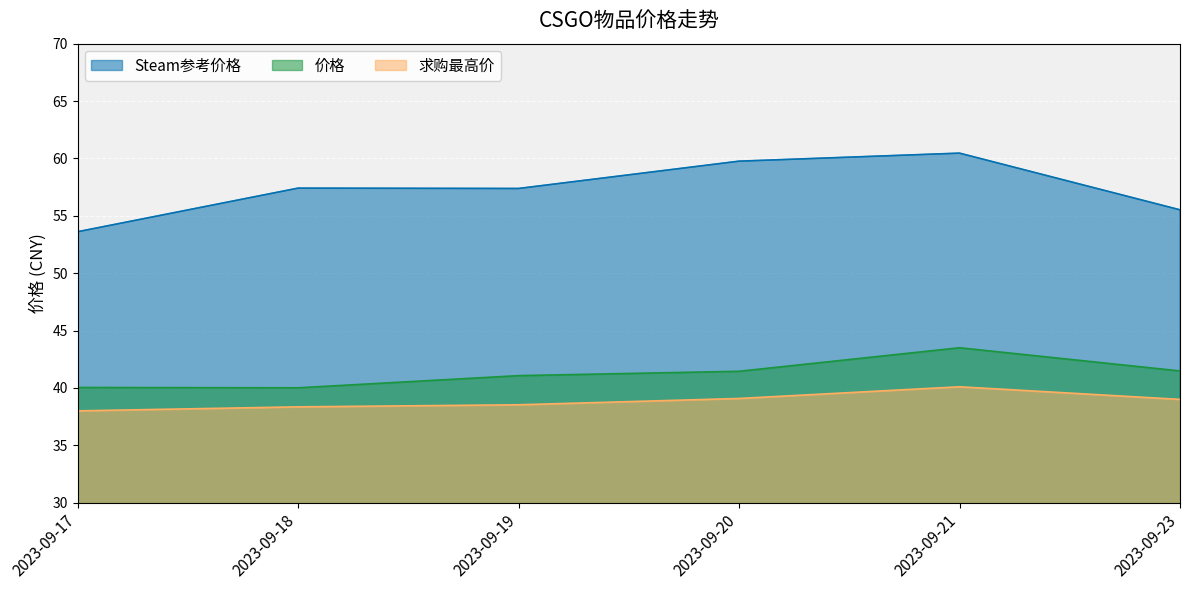

Does the chart display data point markers on the line(s)?

No